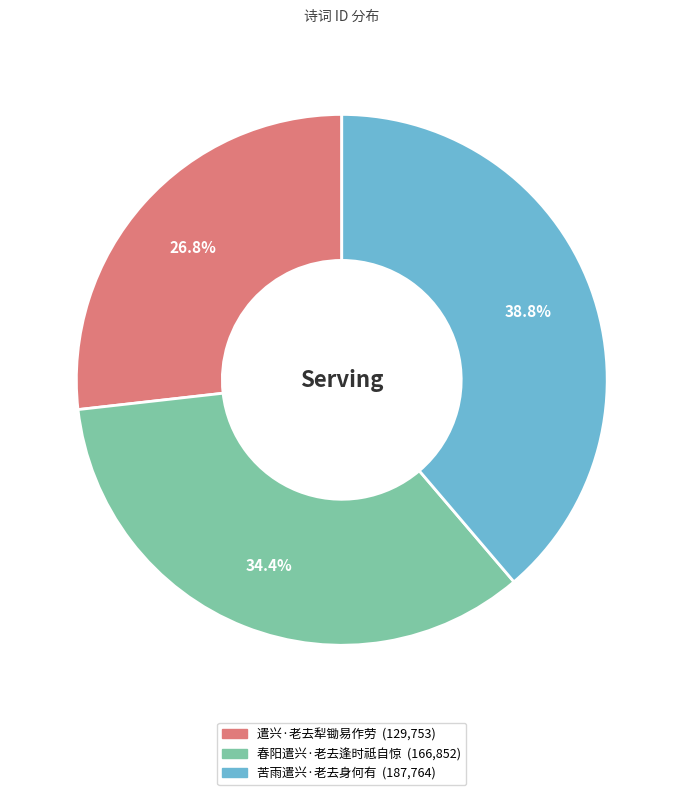

How many slices are in this pie chart?

3